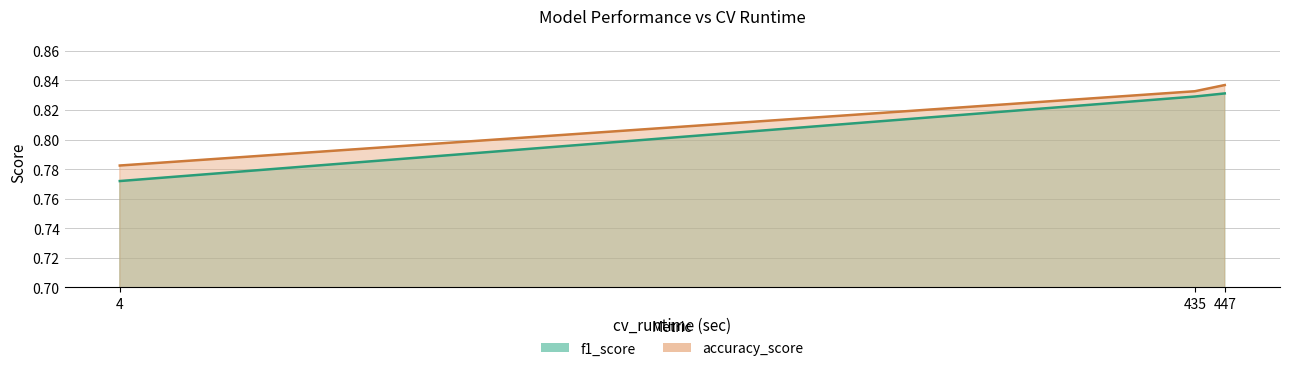

What are all the series names shown in the legend?

f1_score, accuracy_score